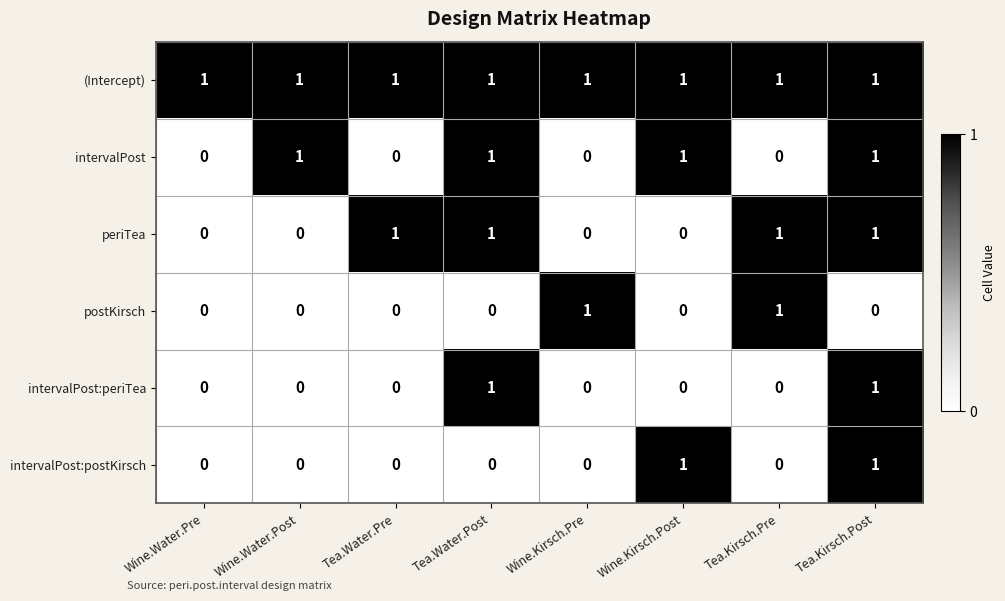

Between Wine.Water.Pre and Tea.Water.Pre, which series saw the biggest shift?

periTea